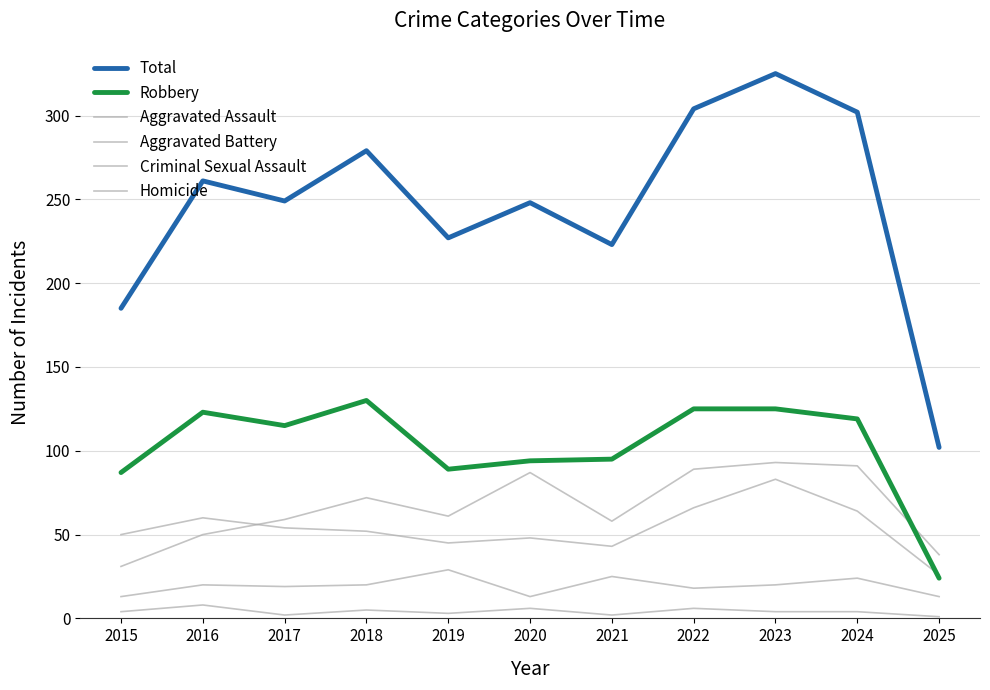

What is the value of the Homicide point at the 11th from the left?

1